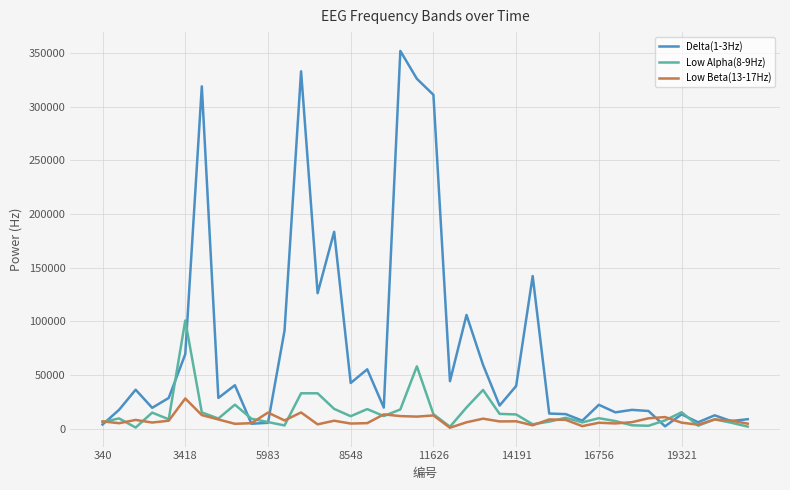

Rank the series by their maximum value, from lowest to highest.

Low Beta(13-17Hz), Low Alpha(8-9Hz), Delta(1-3Hz)